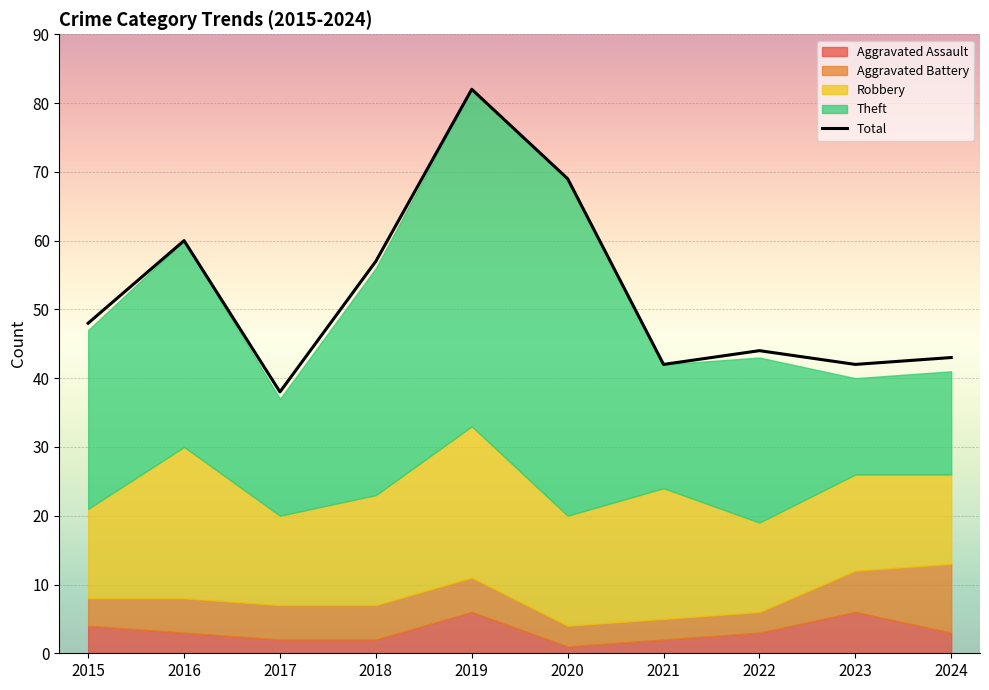

How many data points does each series have?

10